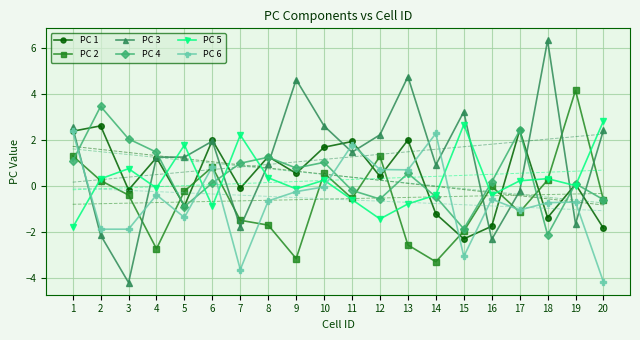

What is the difference between the maximum and minimum values in the PC 2 series?

7.4